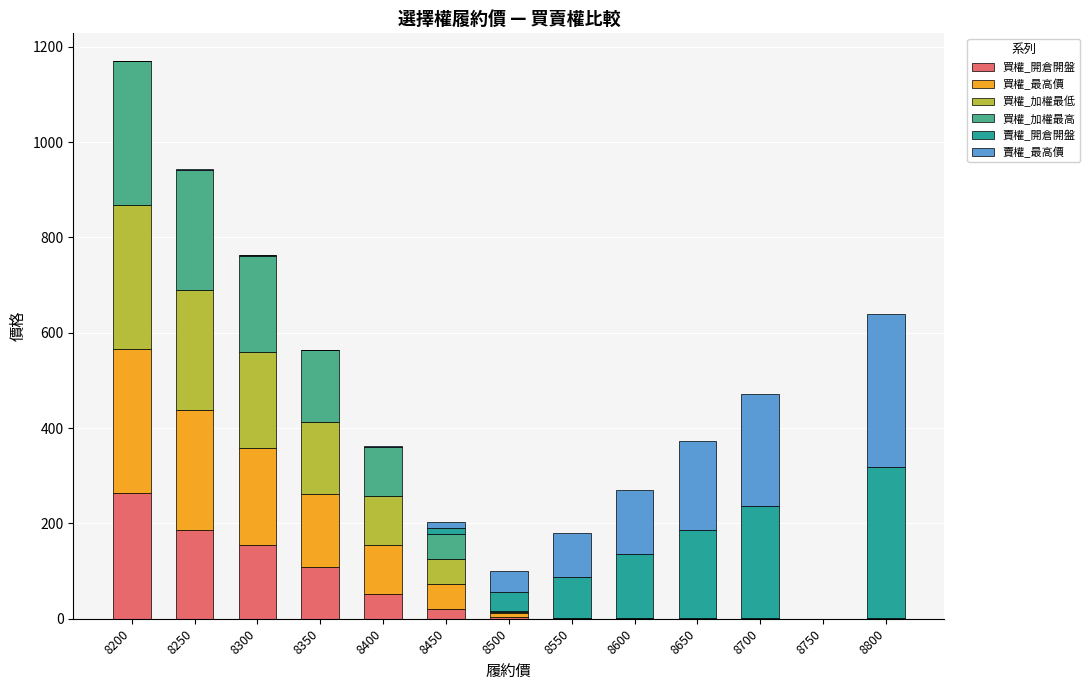

What is the maximum value for 買權_開倉開盤?

263.0